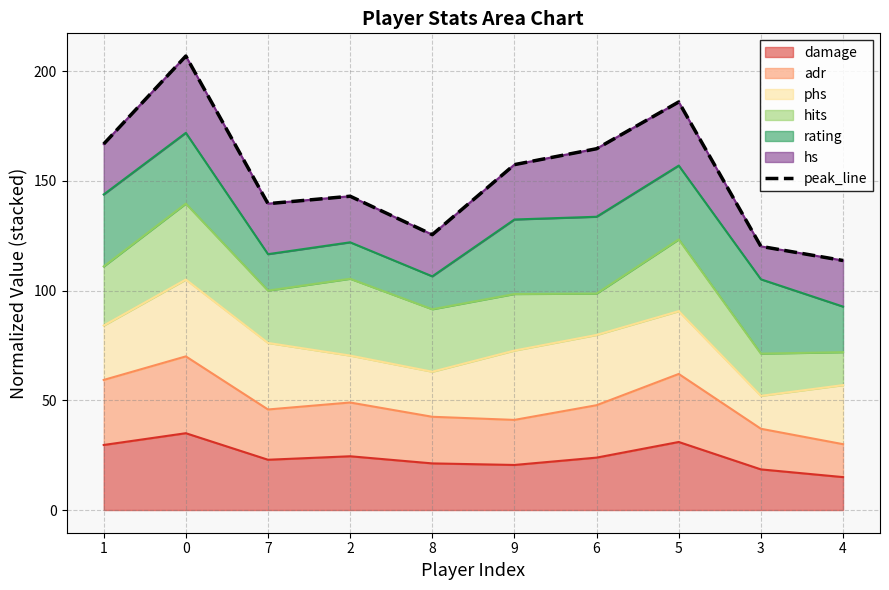

How many categories are shown in the chart?

10